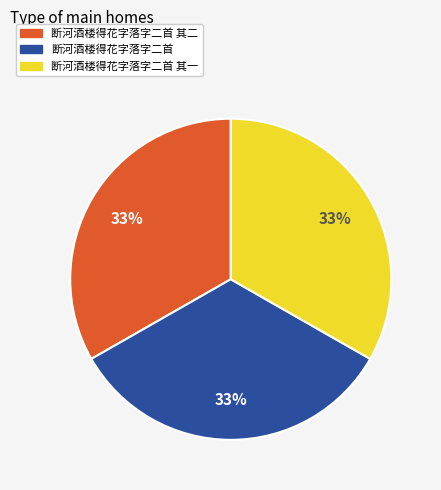

Combined, do 断河酒楼得花字落字二首 and 断河酒楼得花字落字二首 其二 account for over 50%?

Yes